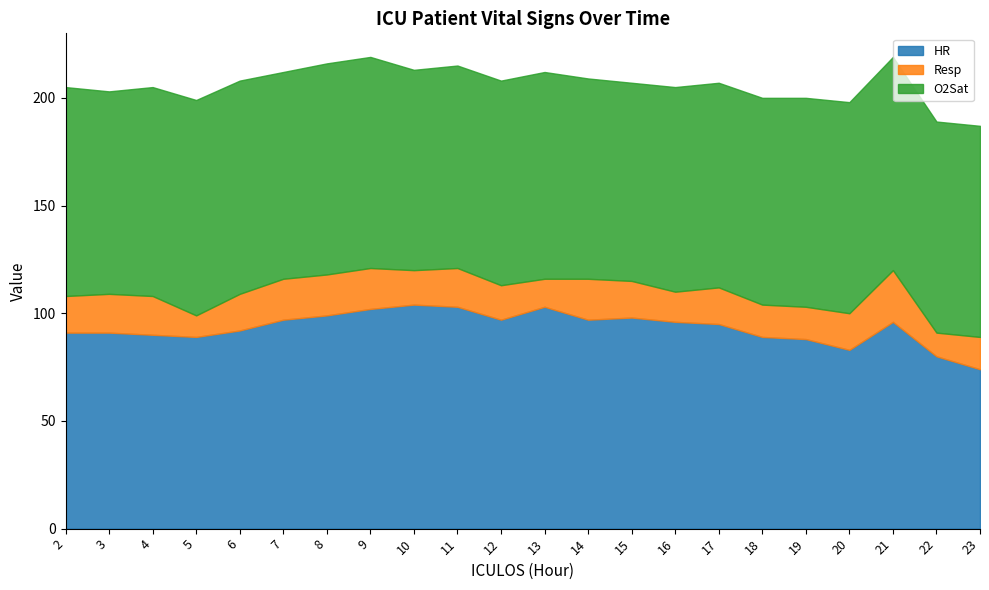

What is the sum of all HR values?

2054